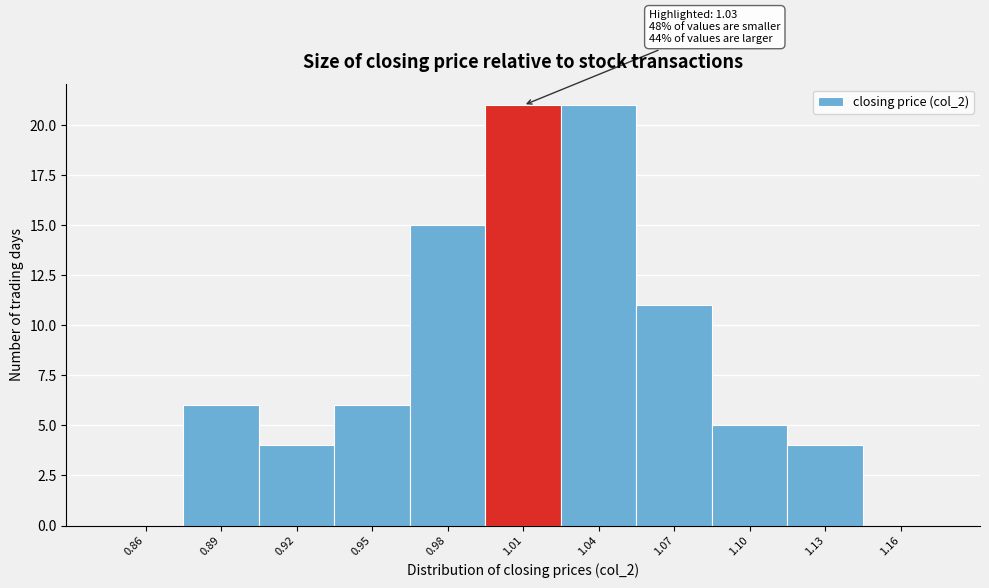

Reading left to right, list all the values displayed in this chart.

0.86=0	0.89=6	0.92=4	0.95=6	0.98=15	1.01=21	1.04=21	1.07=11	1.10=5	1.13=4	1.16=0